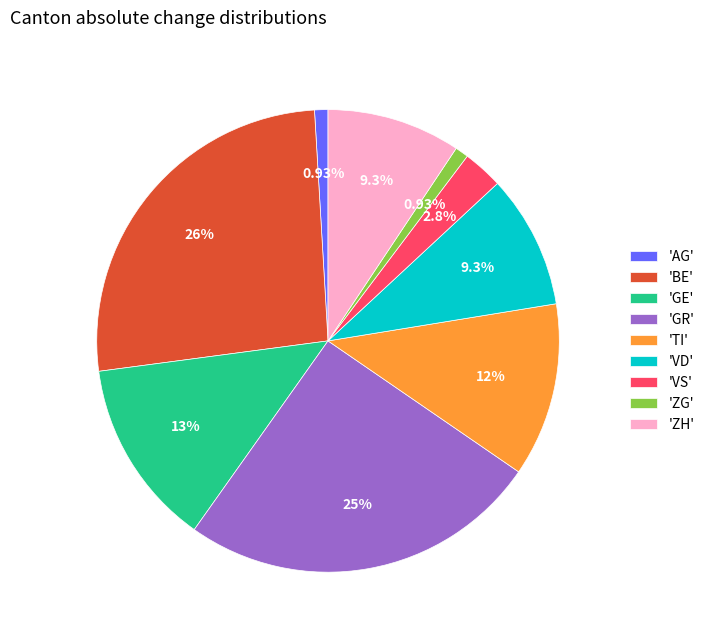

Is the sum of 'AG' and 'BE' greater than half?

No